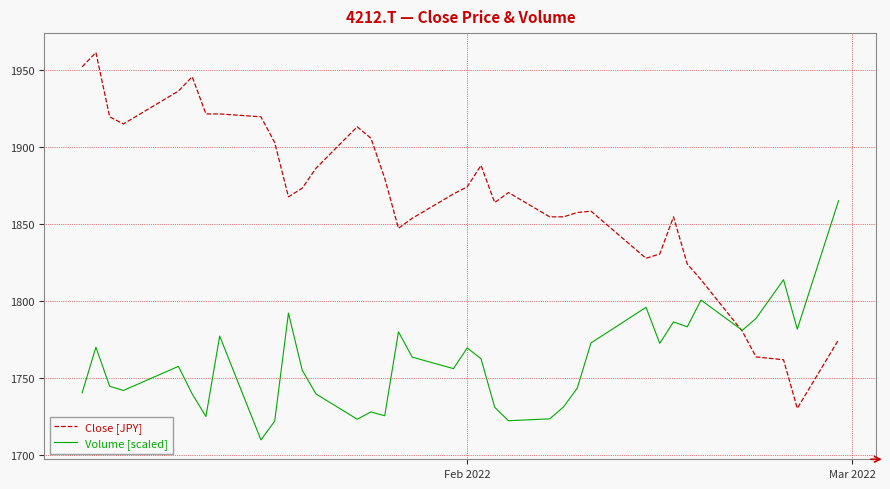

Does the chart display data point markers on the line(s)?

No